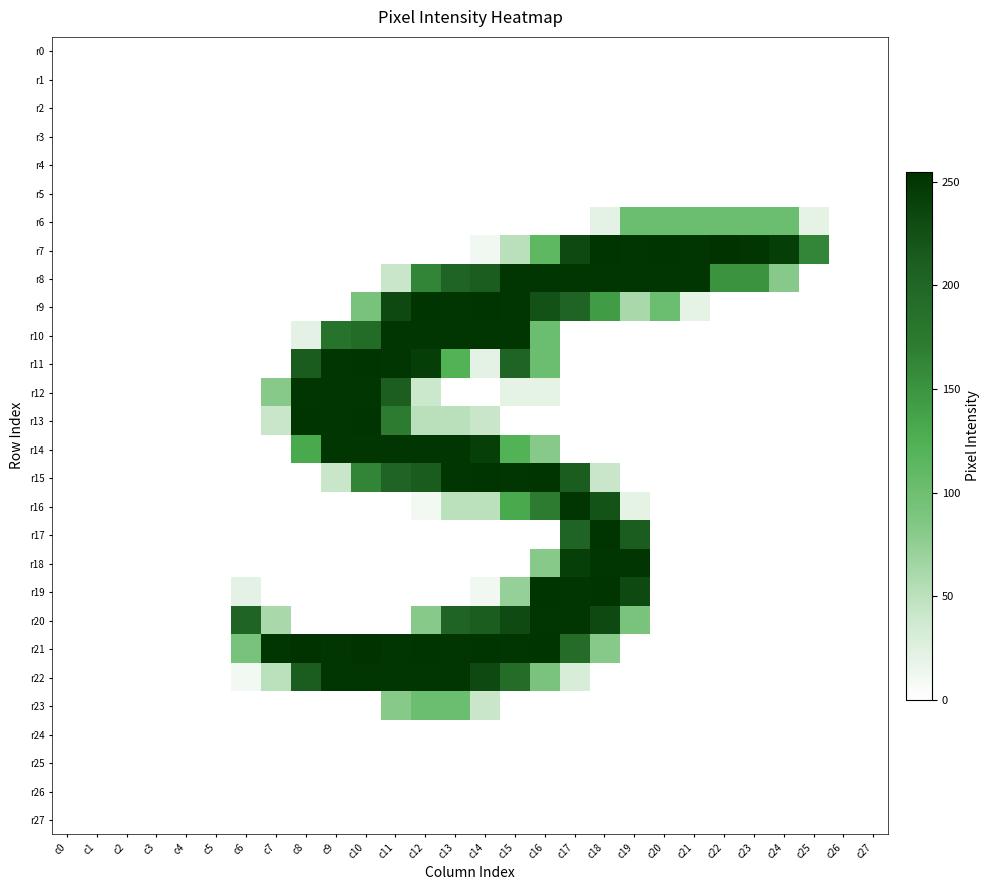

At how many categories does at least one series exceed 204?

18